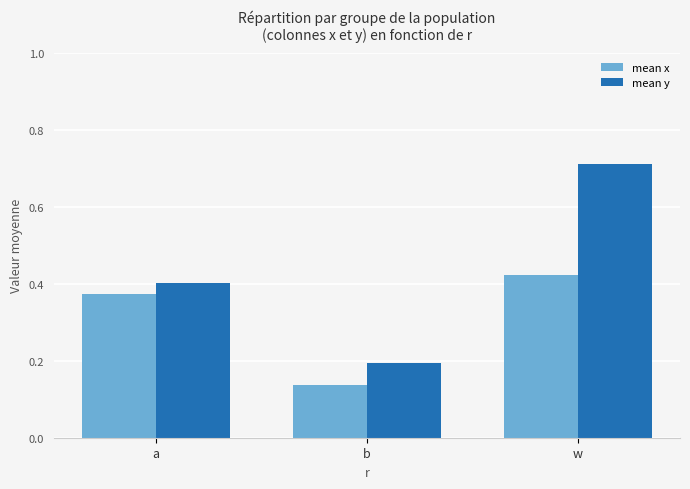

What is the spread (max minus min) of values at w?

0.3